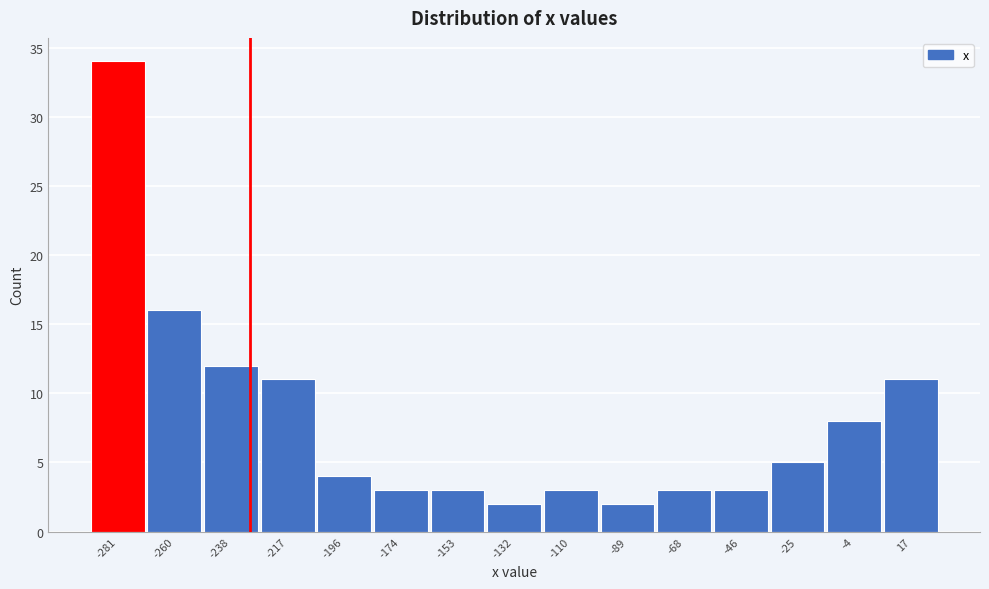

Reading left to right, extract all data points from this chart.

34	16	12	11	4	3	3	2	3	2	3	3	5	8	11